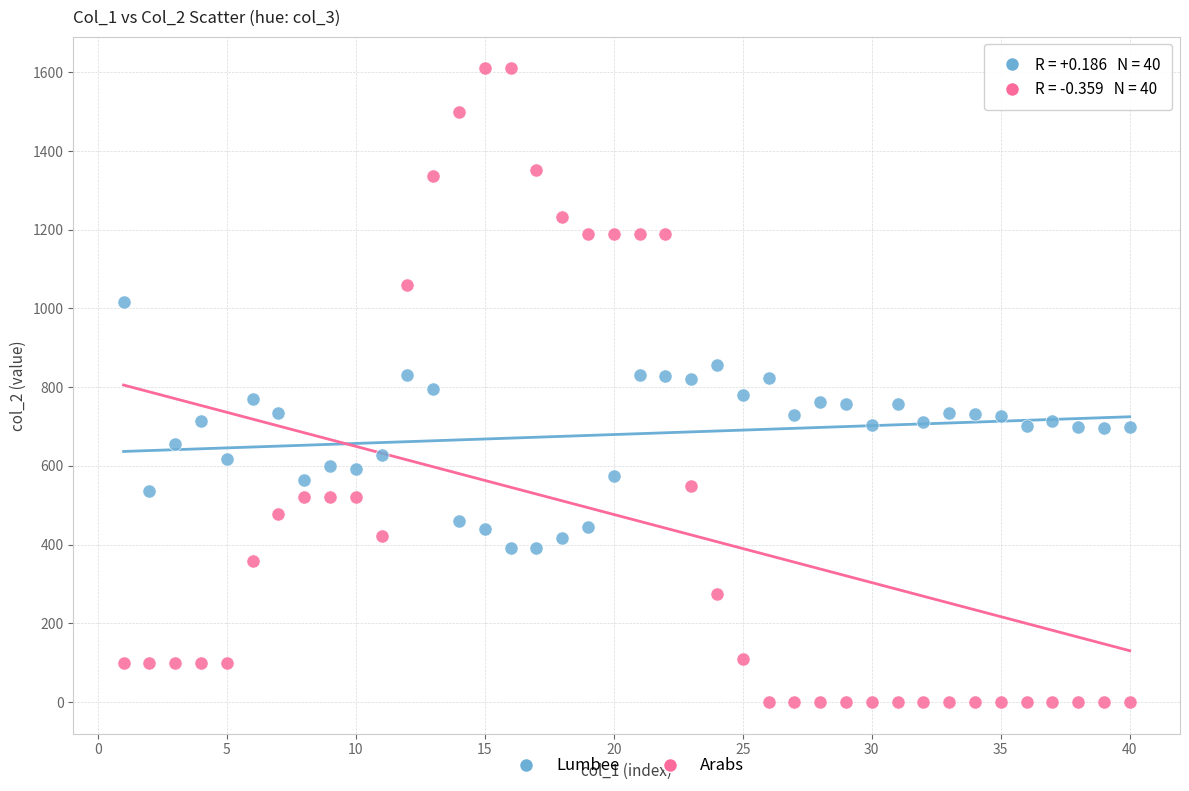

Across all data points, what is the range of X values (max minus min)?

39